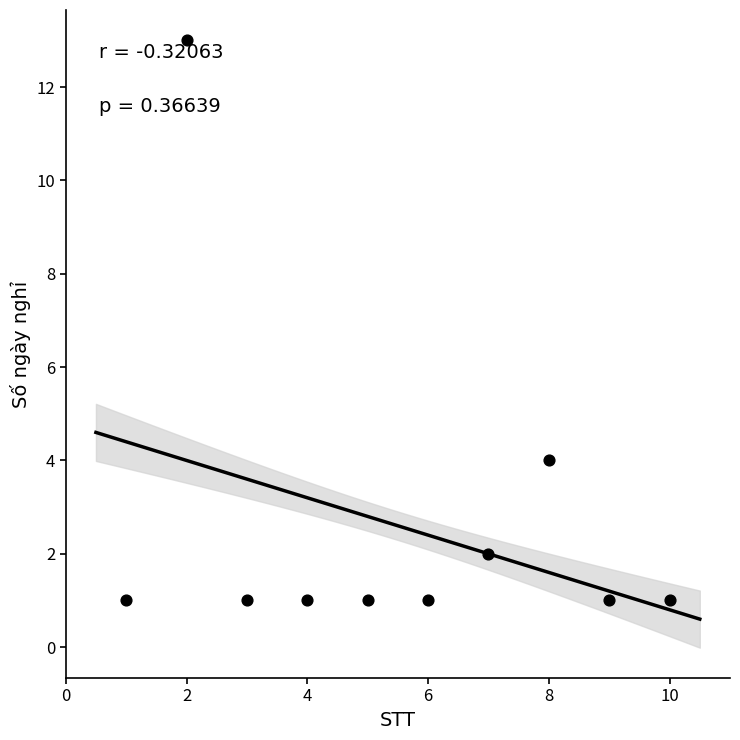

What Y value in the scatter plot is closest to 7?

4